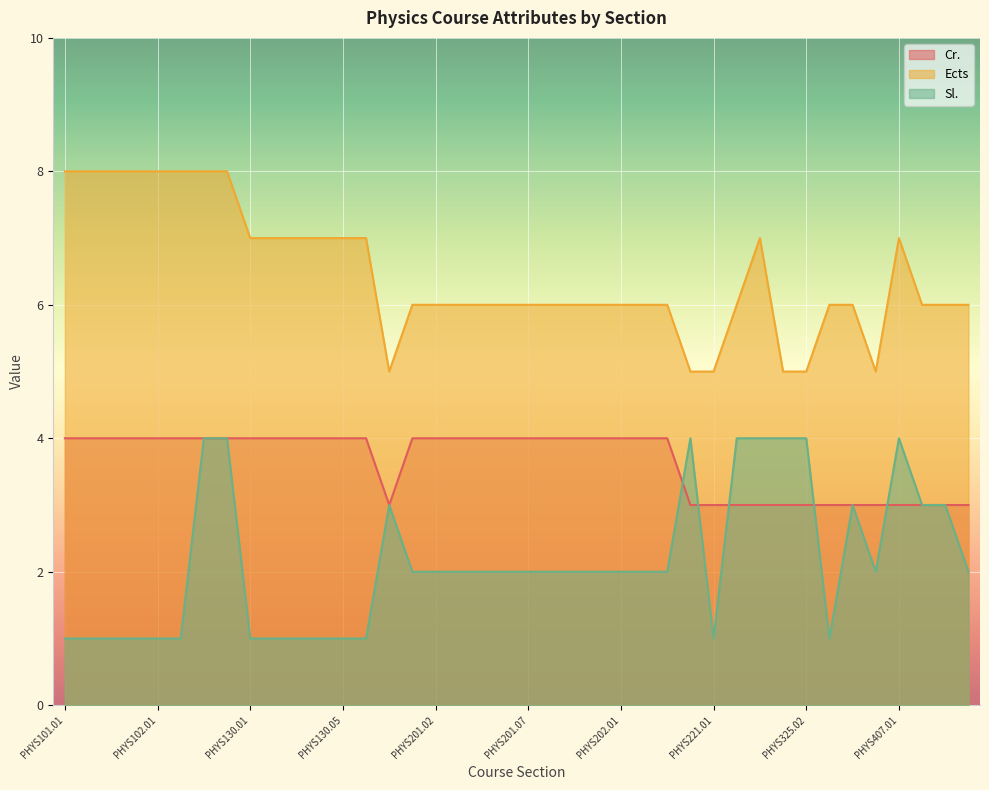

In Cr., how many points are lower than both neighbors (excluding endpoints)?

1